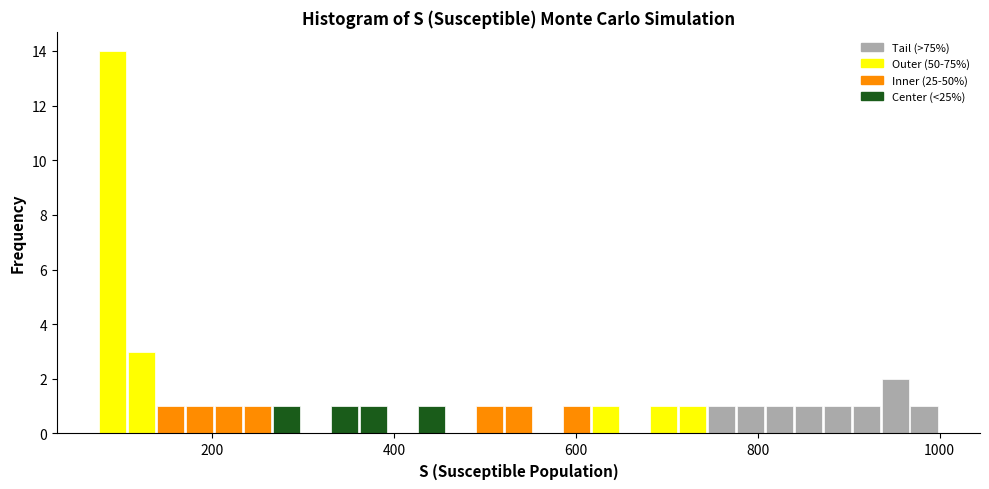

Read against the x-axis, roughly where is the centre of the tallest bar?

100